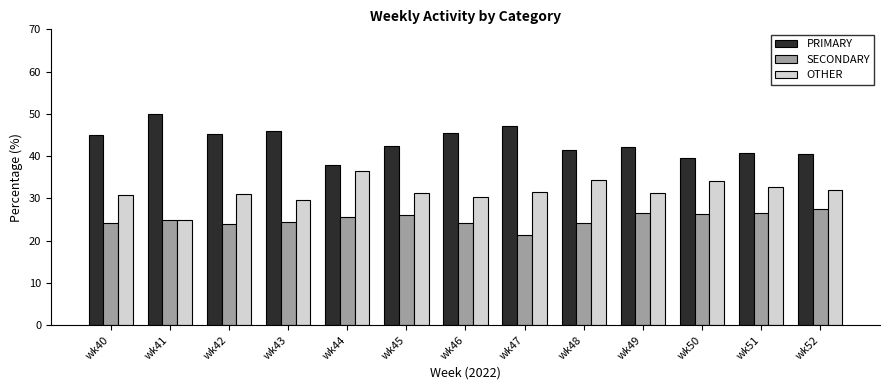

Is it true that OTHER equals 25.0 at wk41?

True